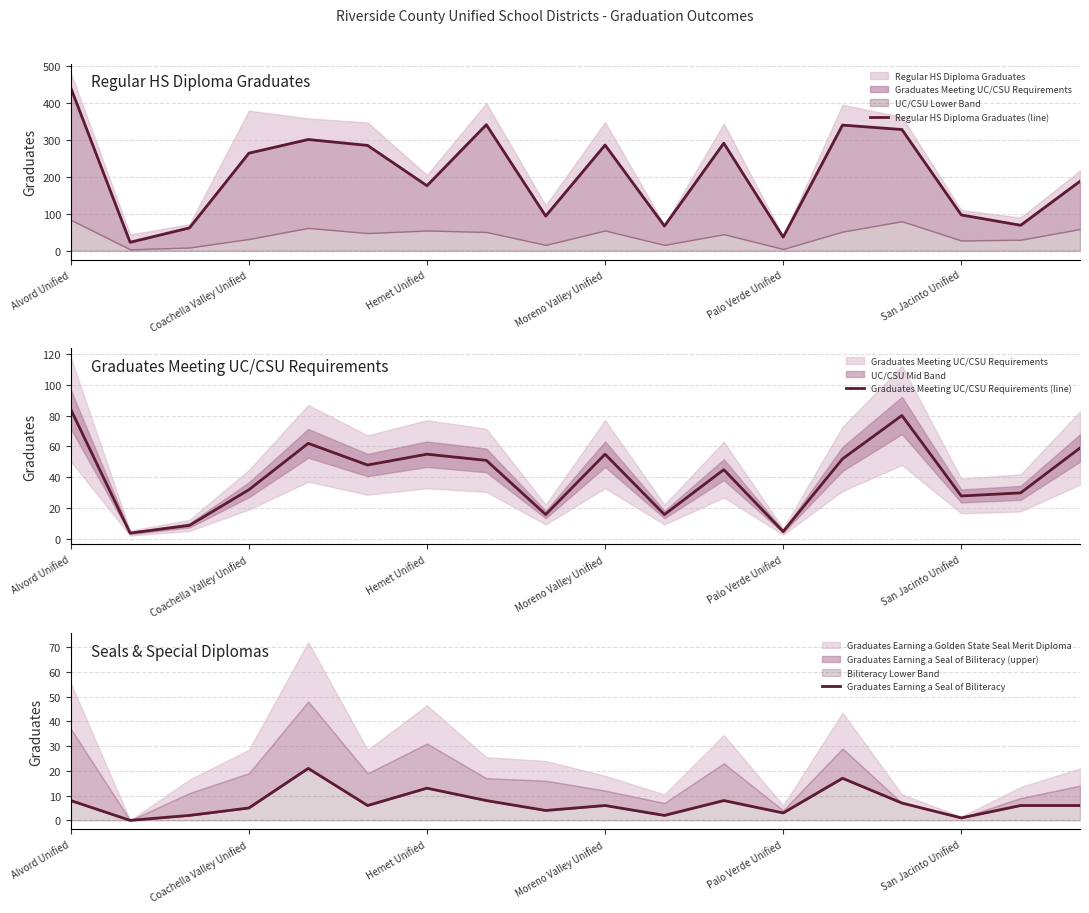

Which series has the largest range (max minus min)?

Regular HS Diploma Graduates (line)